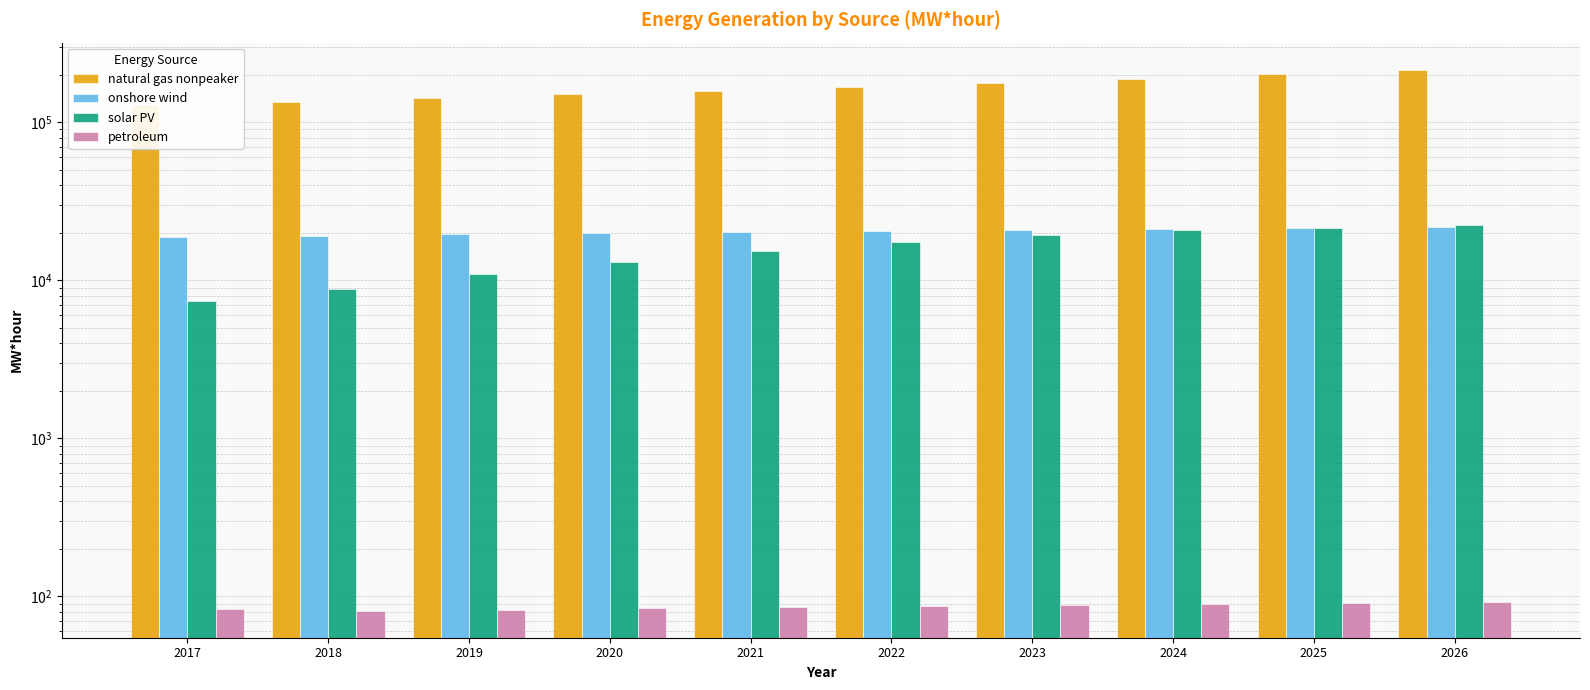

Reading right to left, extract all data points from this chart.

natural gas nonpeaker: 2026=215079.0	2025=200690.0	2024=188191.3	2023=177419.3	2022=167665.4	2021=158643.7	2020=150248.4	2019=142324.0	2018=134515.8	2017=127743.9
onshore wind: 2026=21888.4	2025=21536.8	2024=21189.2	2023=20846.6	2022=20508.6	2021=20174.2	2020=19845.5	2019=19519.6	2018=19194.4	2017=18877.7
solar PV: 2026=22425.3	2025=21508.9	2024=20693.1	2023=19286.0	2022=17430.9	2021=15318.8	2020=13079.2	2019=10887.0	2018=8866.2	2017=7435.6
petroleum: 2026=92.5	2025=91.0	2024=89.6	2023=88.1	2022=86.7	2021=85.3	2020=83.9	2019=82.5	2018=81.2	2017=83.1